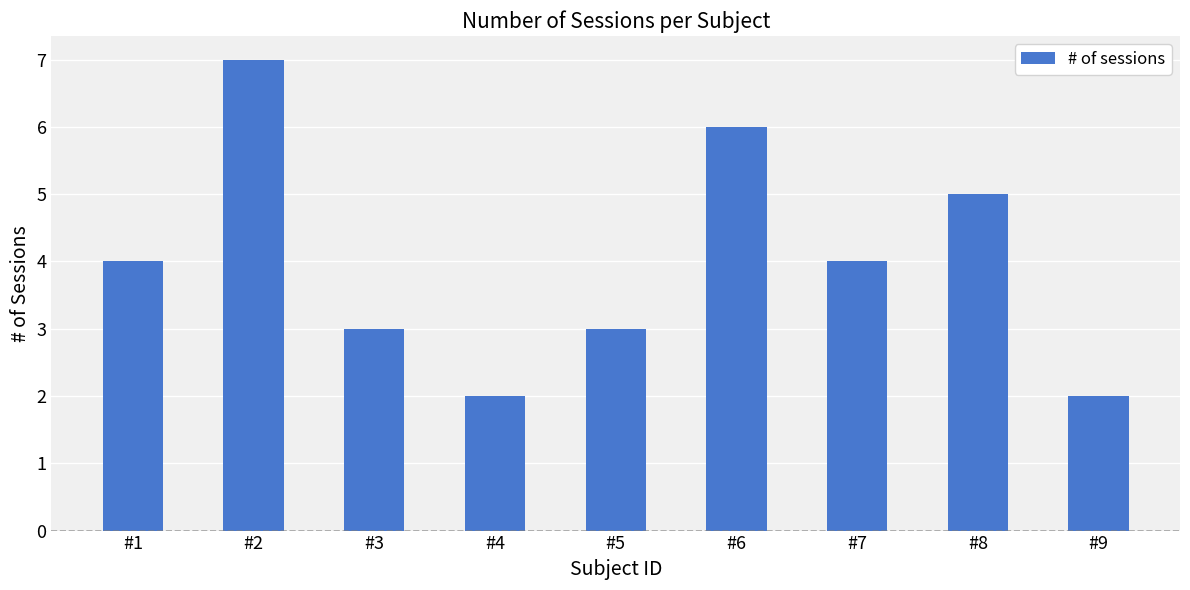

True or false: the data shows 3 at #5.

True